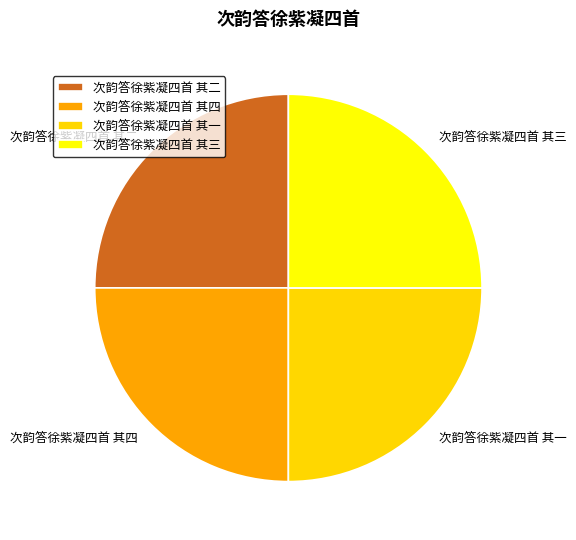

True or false: 次韵答徐紫凝四首 其一 accounts for 25% of the total.

True